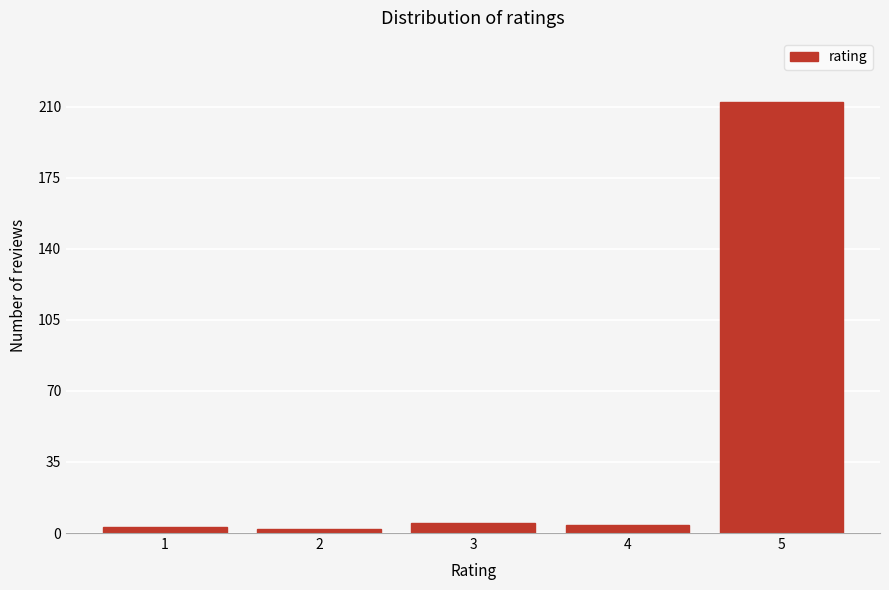

Reading left to right, what are all the values shown in this chart?

1=3	2=2	3=5	4=4	5=212